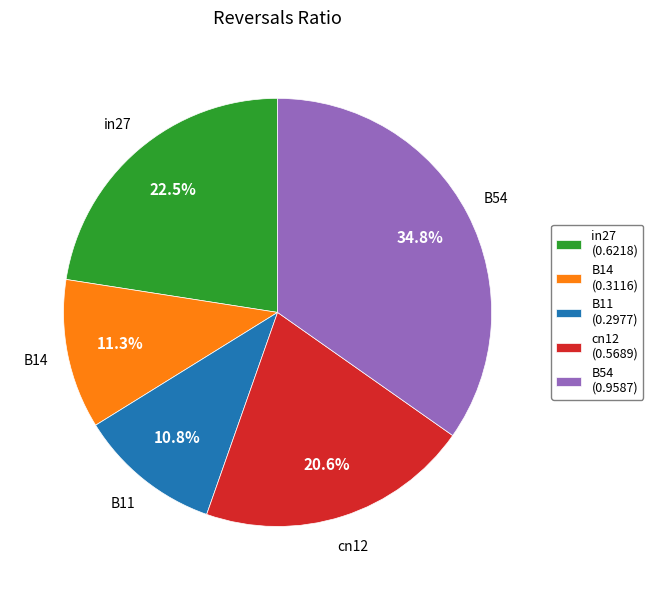

To the nearest percent, what is the difference between the cn12 and in27 slice percentages?

2%